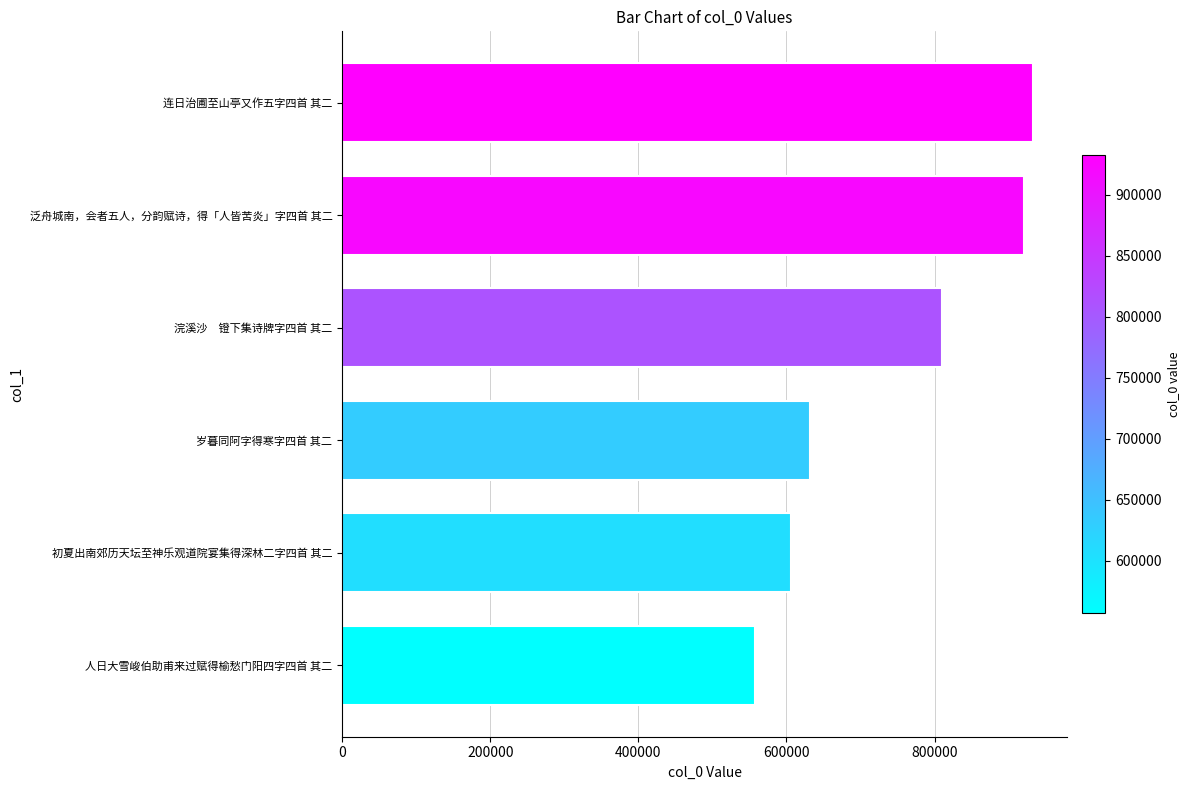

What is the difference between the second highest and minimum values?

363716